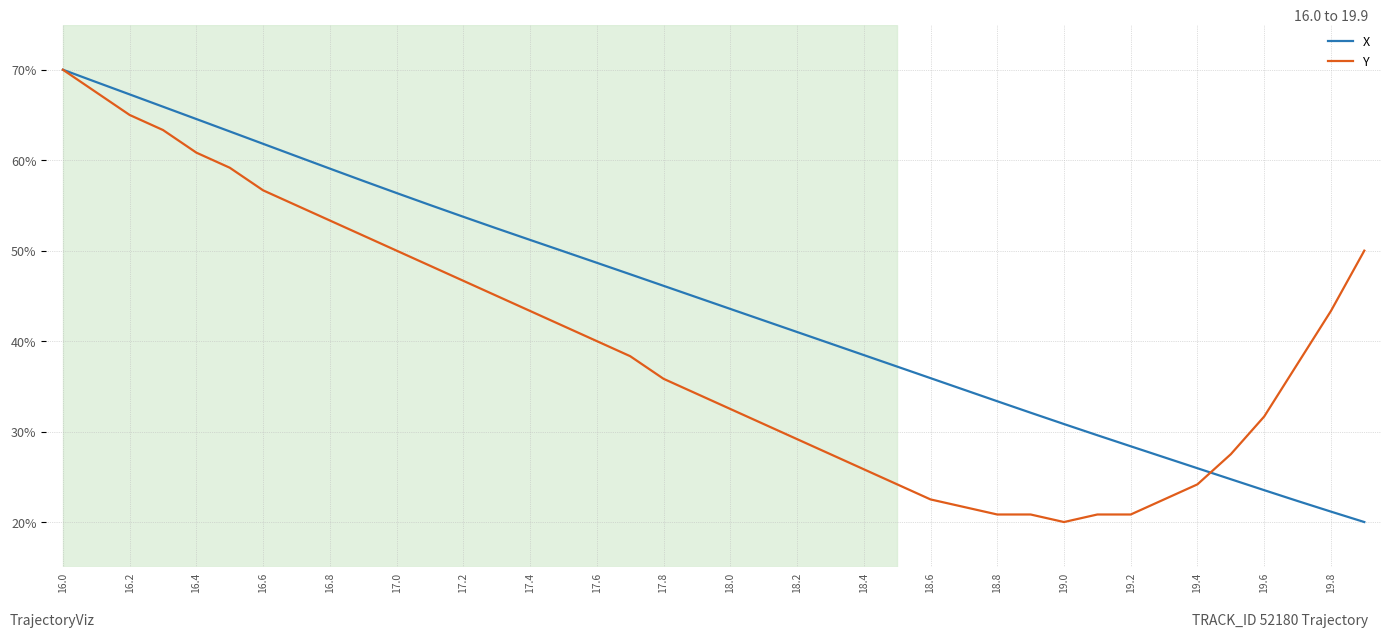

Which series has the largest total across all categories?

X